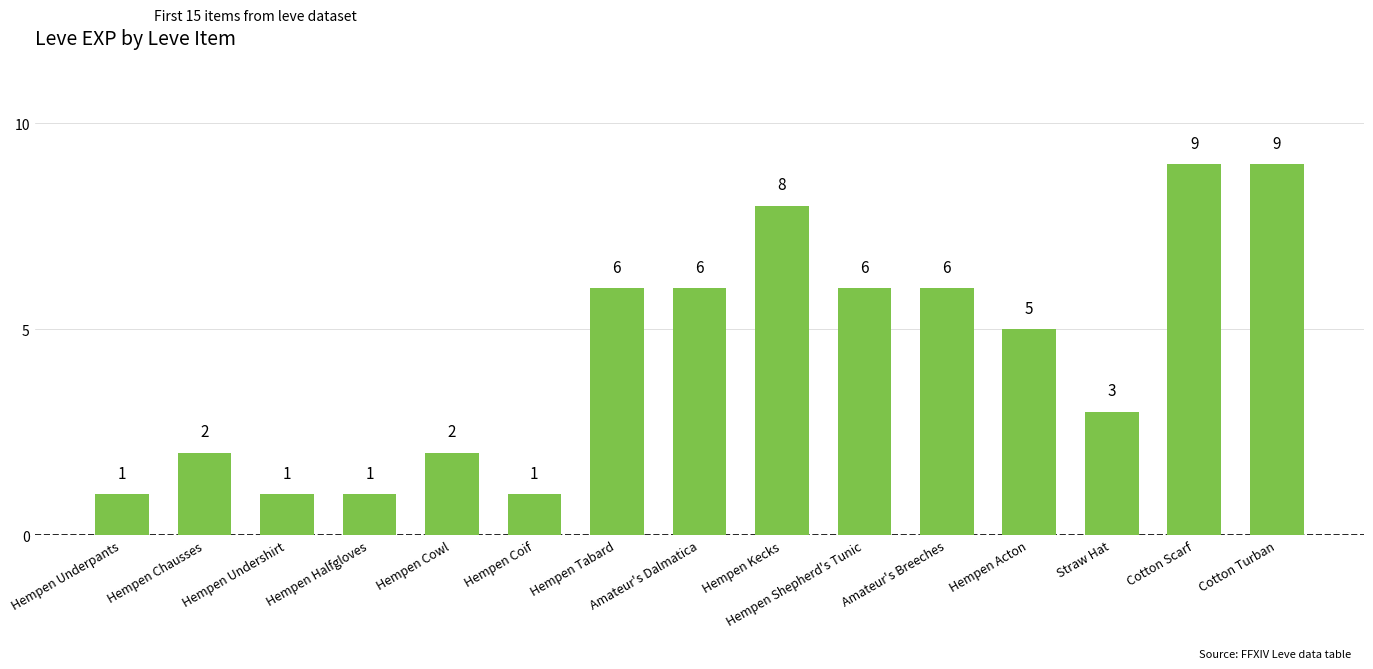

Are the bars horizontal?

No